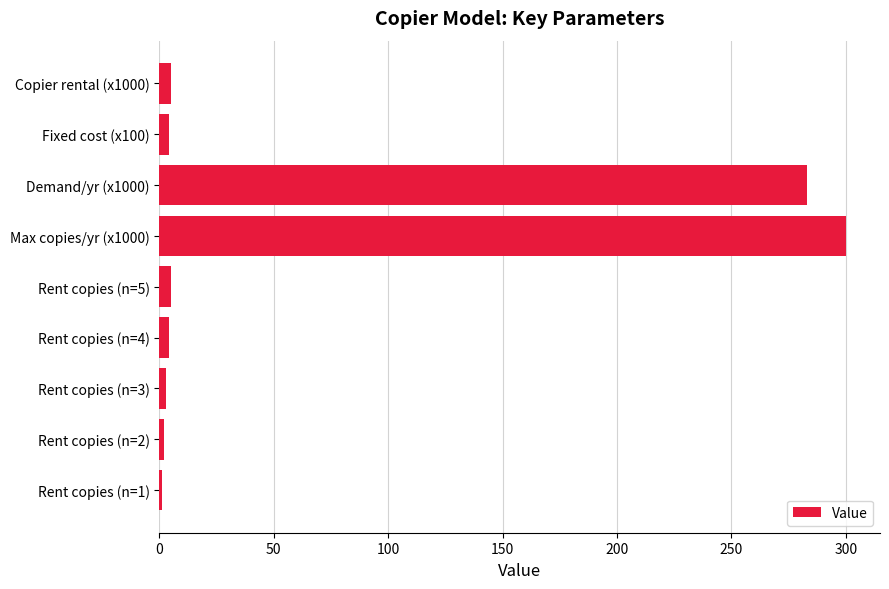

Is it true that the value at Max copies/yr (x1000) is 493?

False